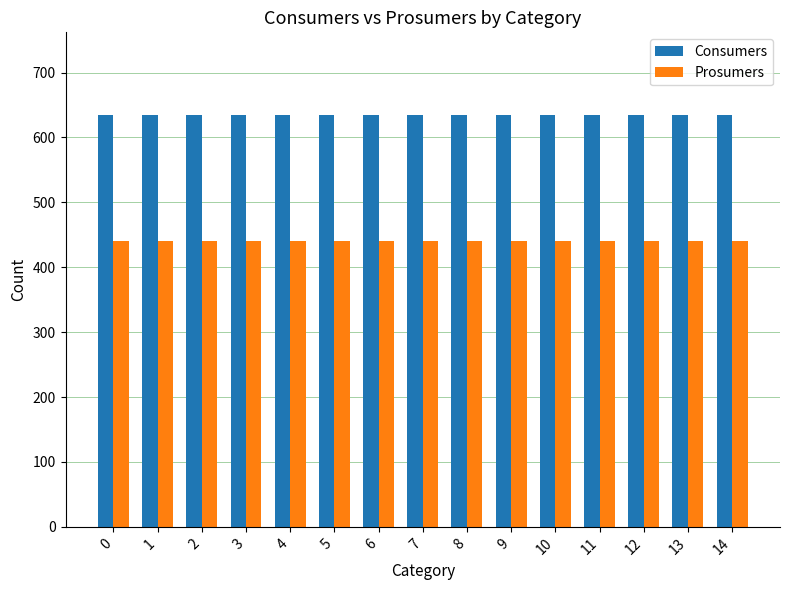

At 0, list the series in order from largest to smallest.

Consumers, Prosumers